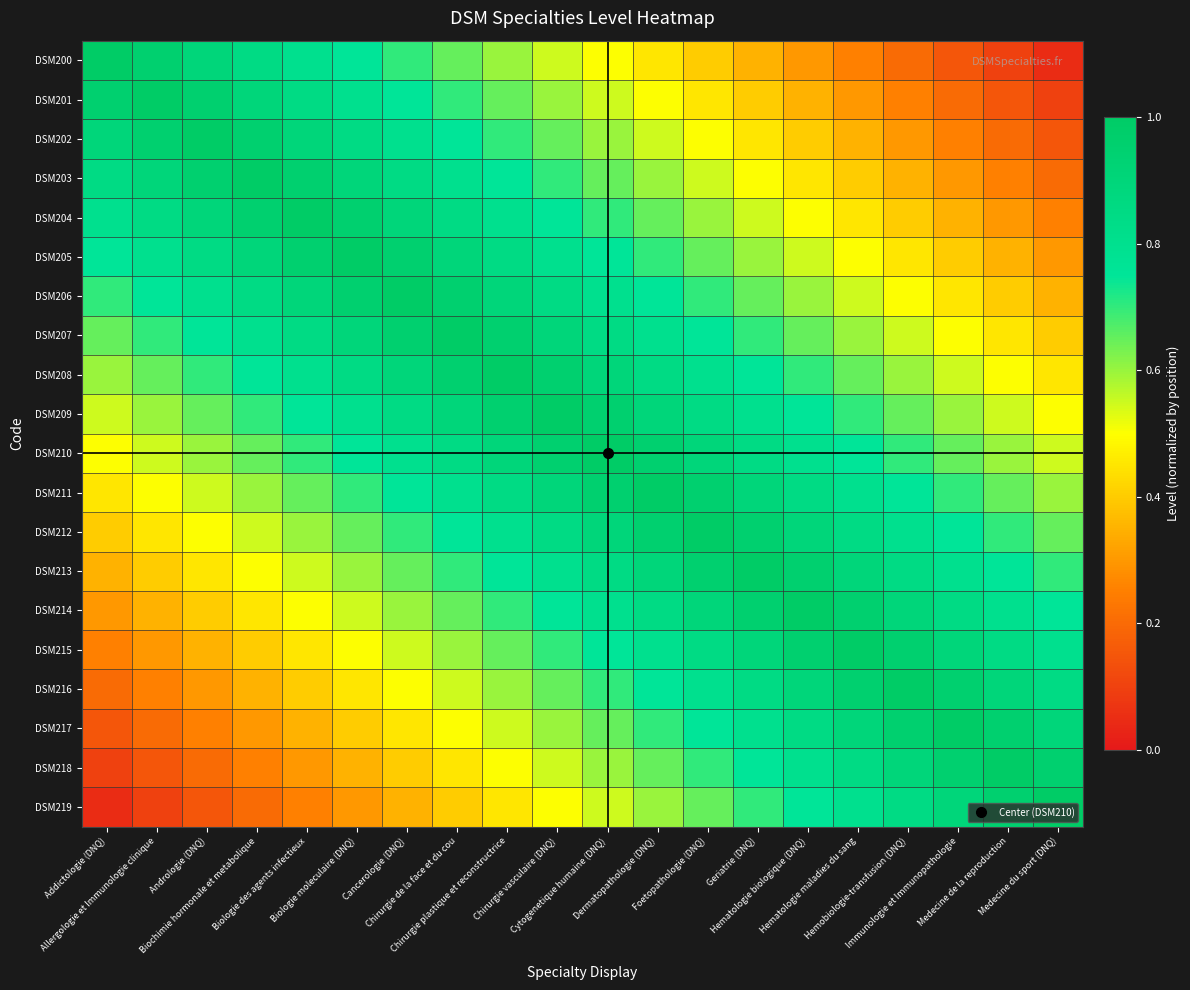

How many categories are shown in the chart?

20